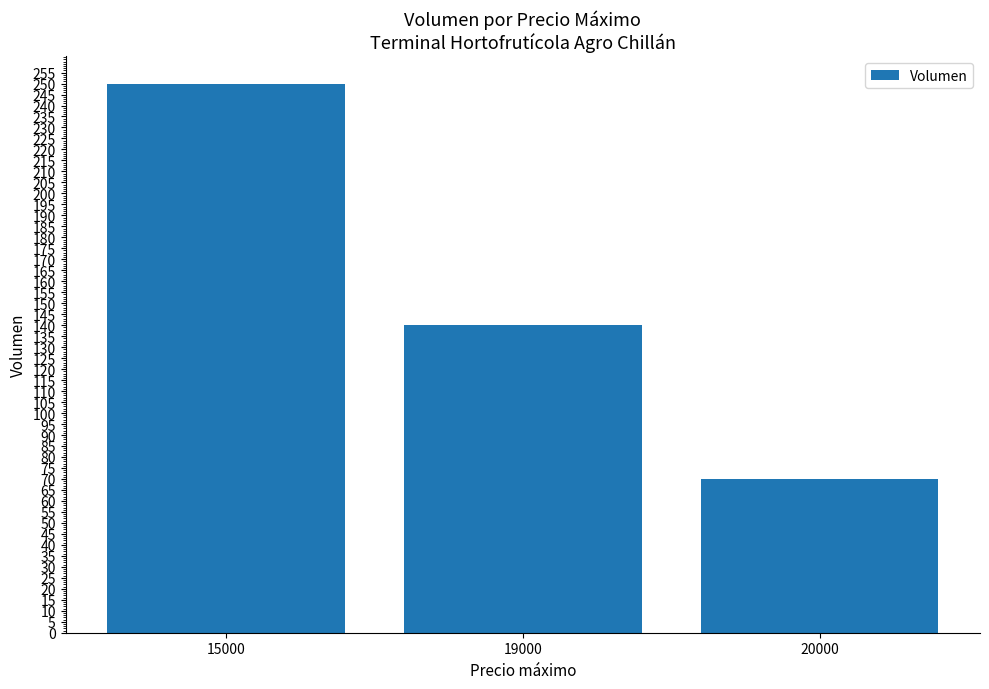

What is the smallest value displayed?

70